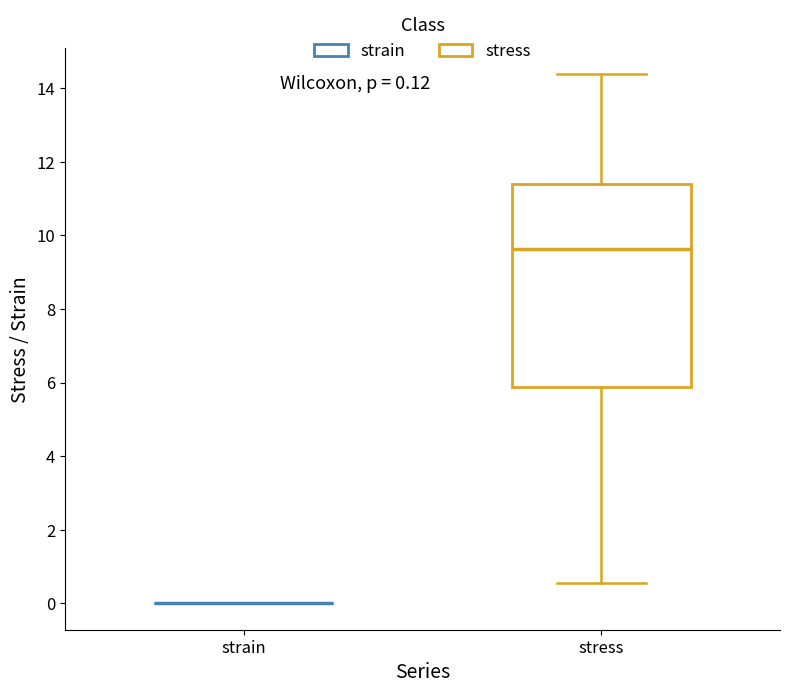

Comparing the boxes themselves (not the whiskers), which one is the tallest?

stress